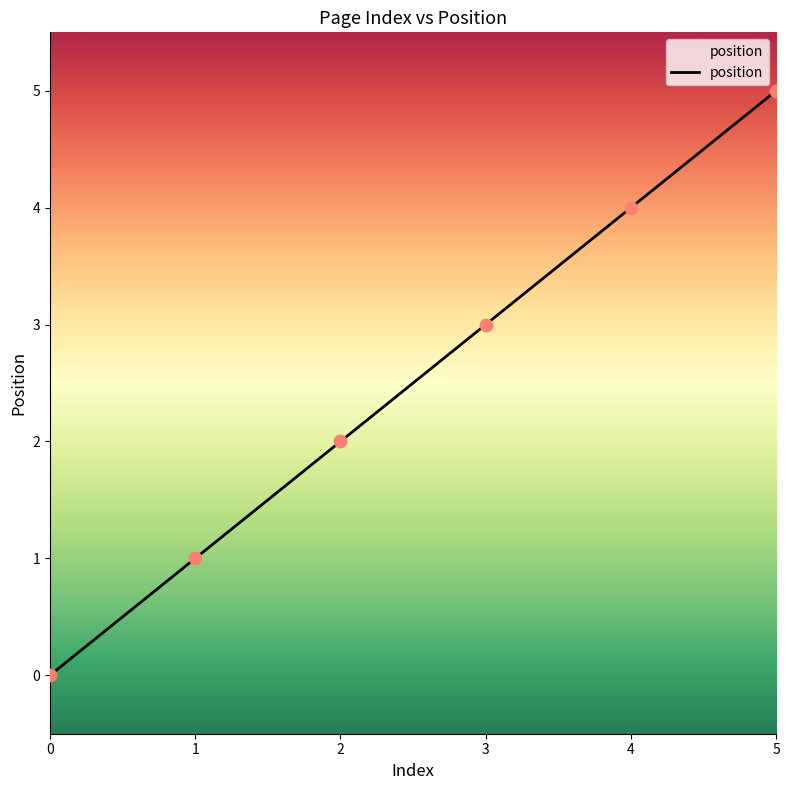

What is the ratio of the value at 2 to the value at 4?

0.5